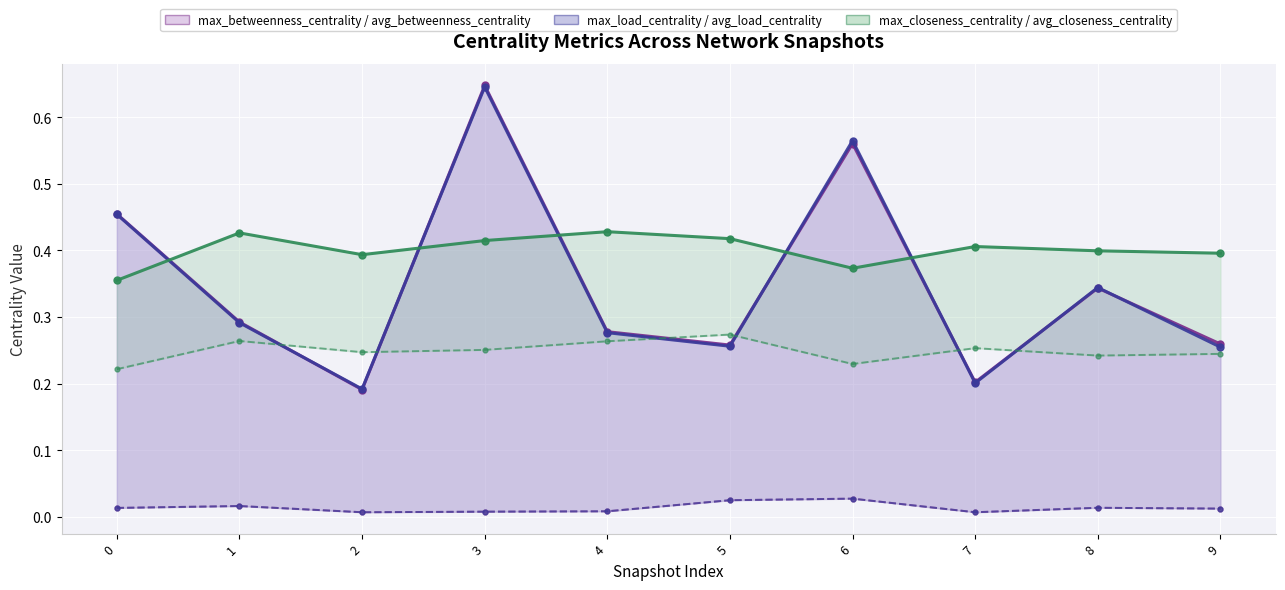

At which category does max_load_centrality reach its first local peak?

3